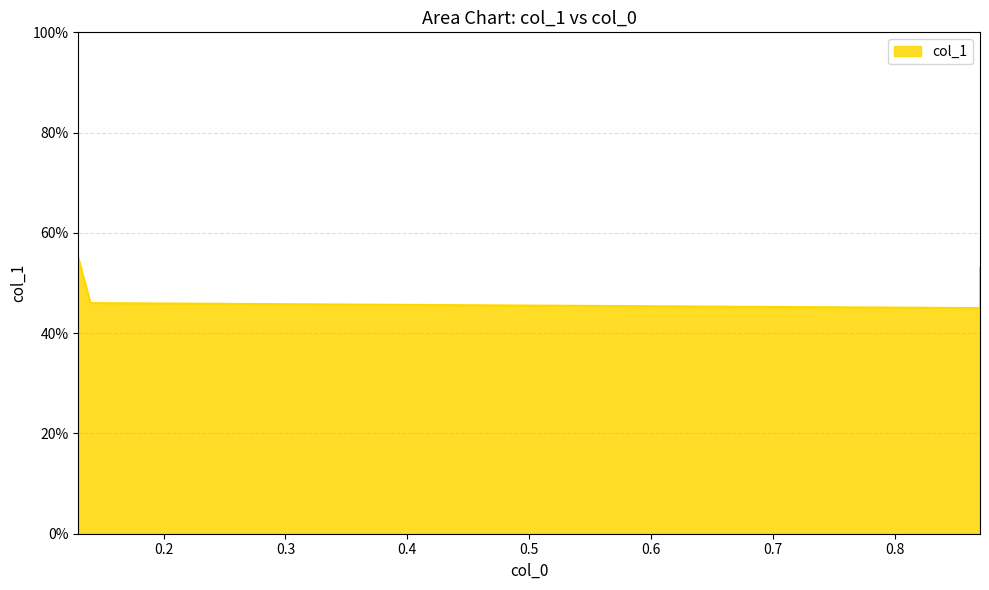

List the labels in order of value, largest first.

0.13, 0.87, 0.14, 0.87